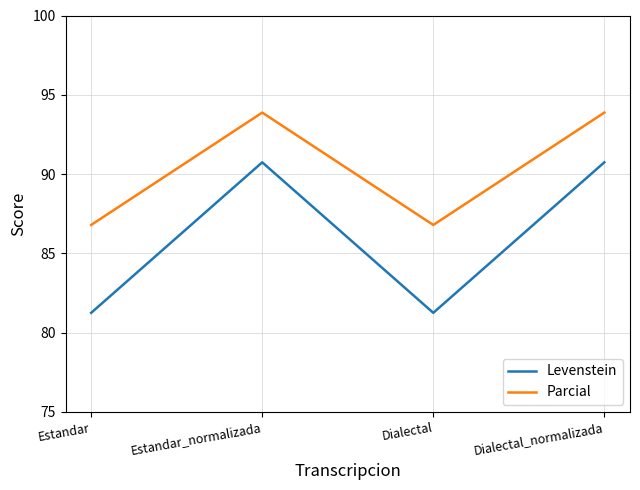

Rank the series by their maximum value, from lowest to highest.

Levenstein, Parcial